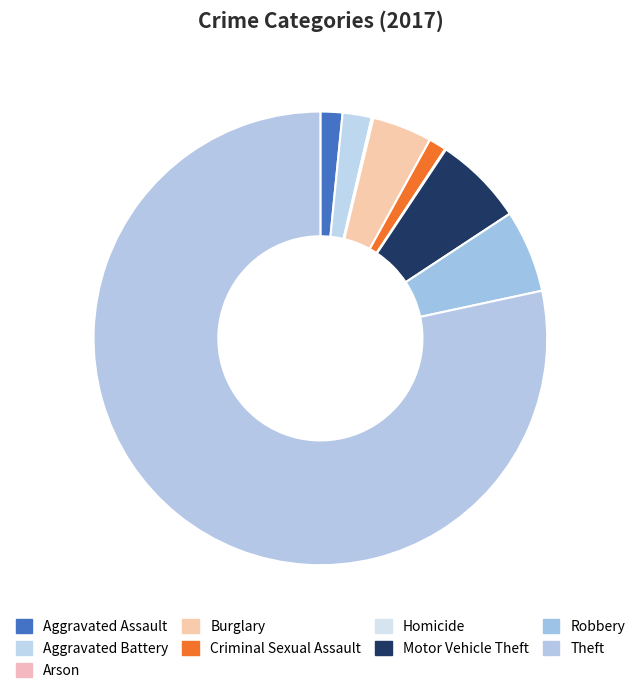

Which has a higher value, Criminal Sexual Assault or Robbery?

Robbery